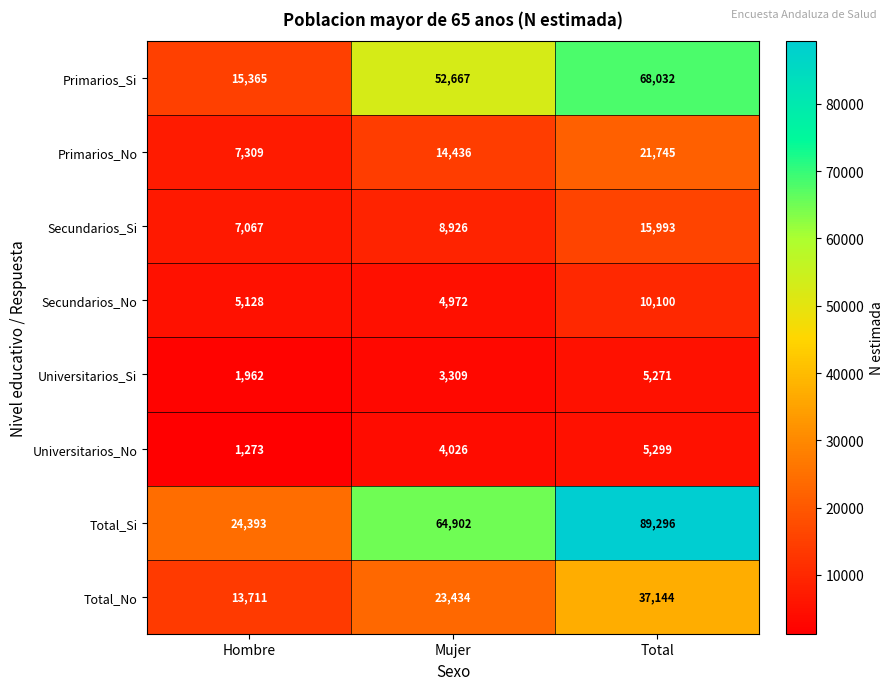

Read the Total_No value at Mujer, to the nearest 50.

23450